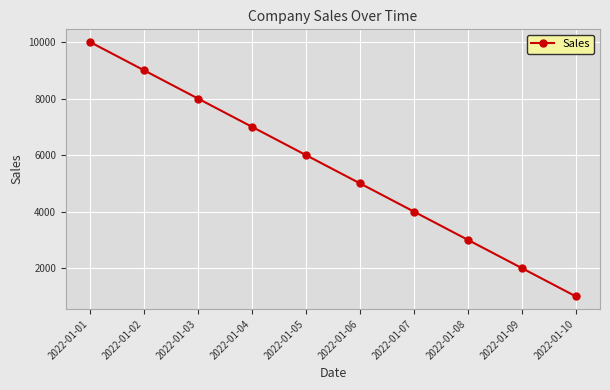

Does the chart display data point markers on the line(s)?

Yes